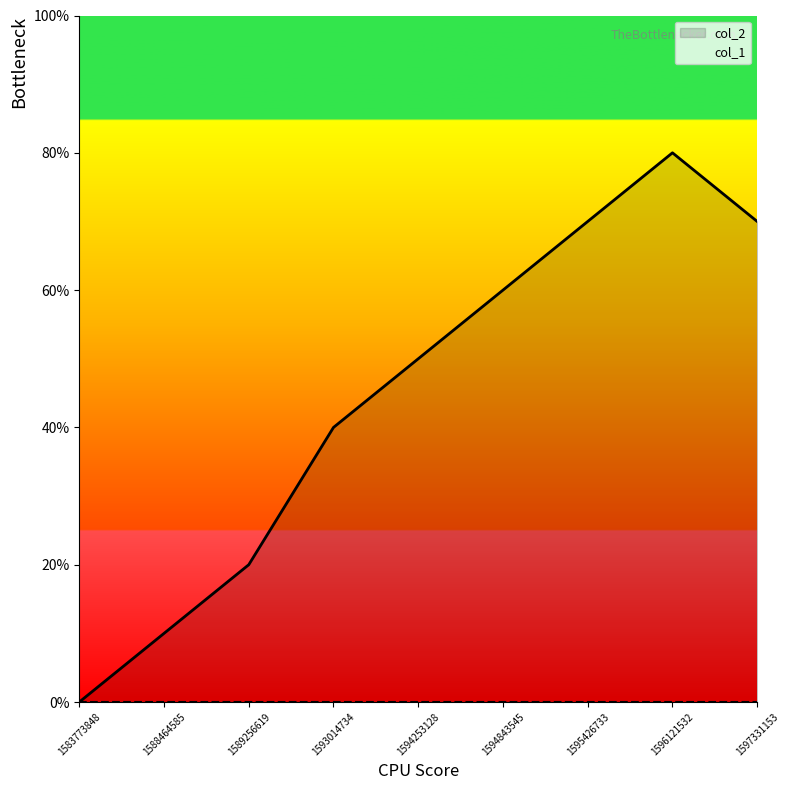

Does the chart display data point markers on the line(s)?

No